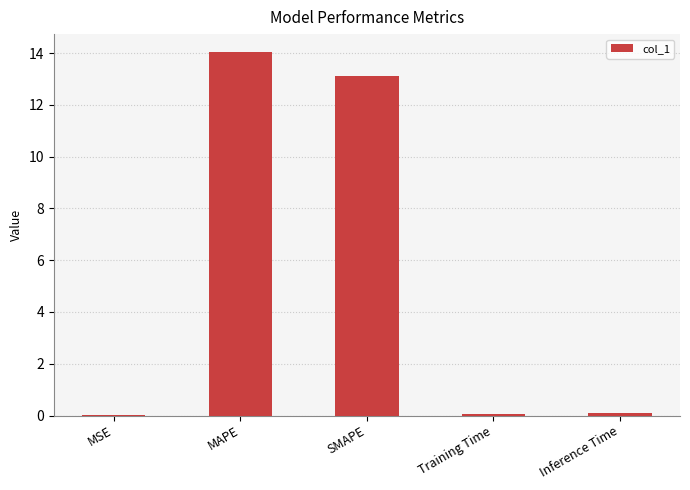

What is the maximum value shown in the chart?

14.0